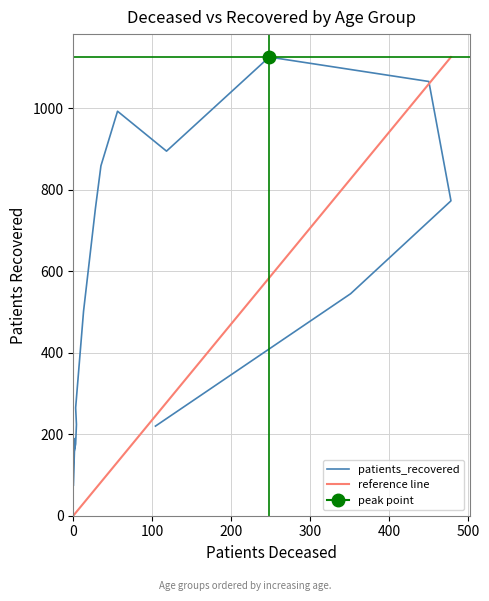

Which has a higher value, 50 - 54 or 25 - 29?

50 - 54